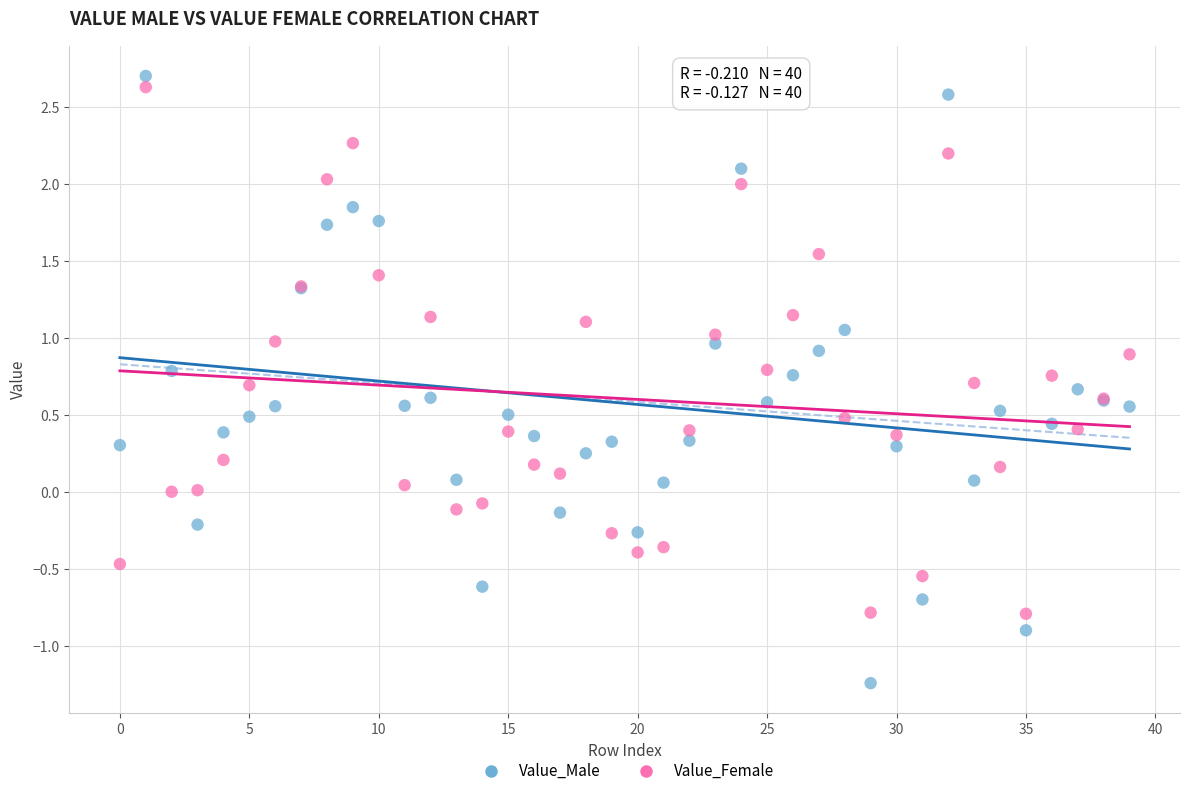

Which series has the widest spread of Y values?

Value_Male